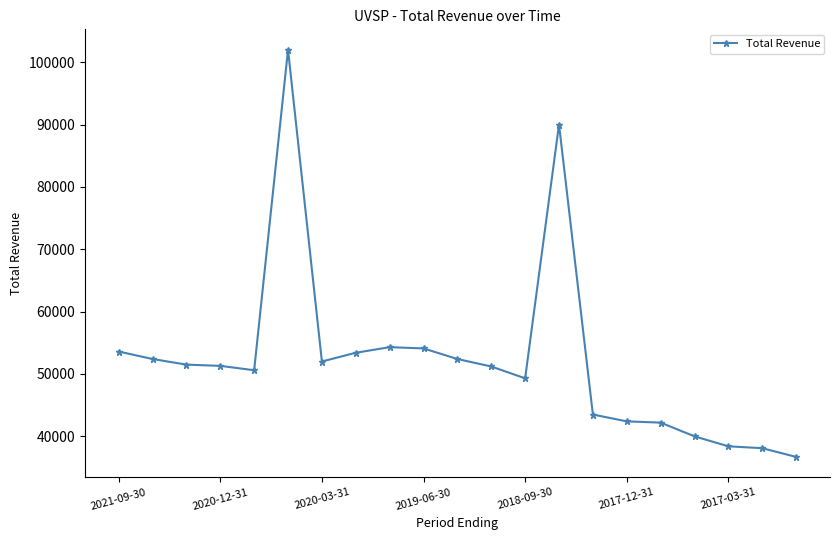

What is the difference between the maximum and minimum values?

65300